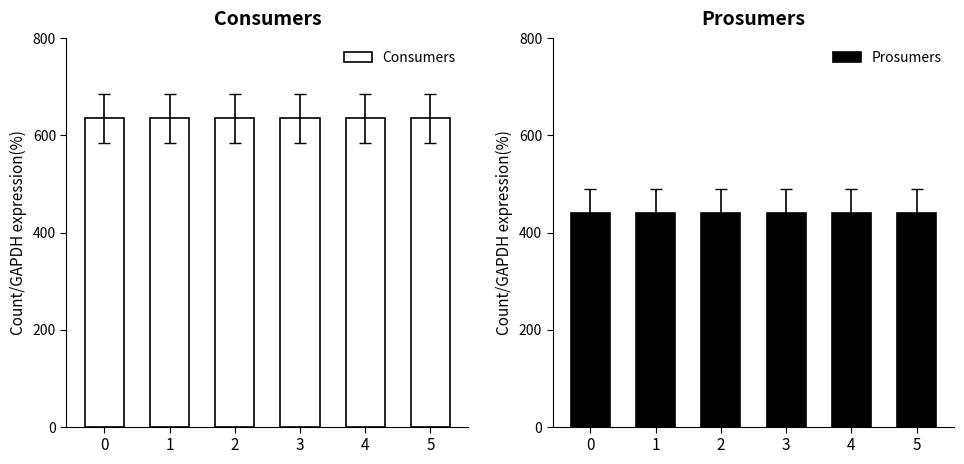

What is the average value of the Prosumers series?

440